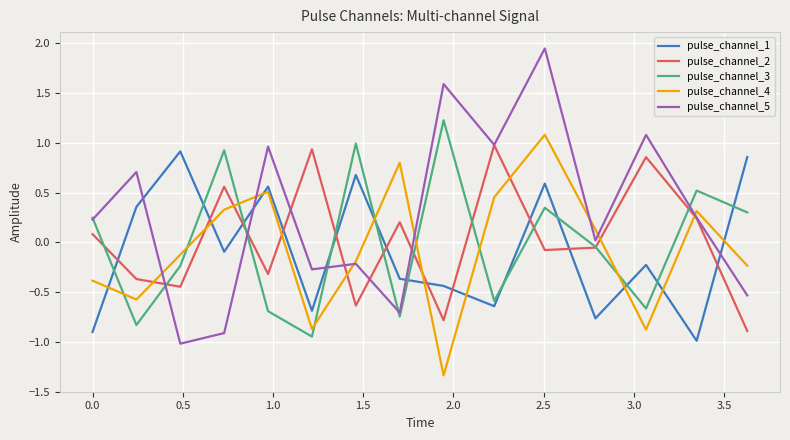

What is the maximum value for pulse_channel_4?

1.1